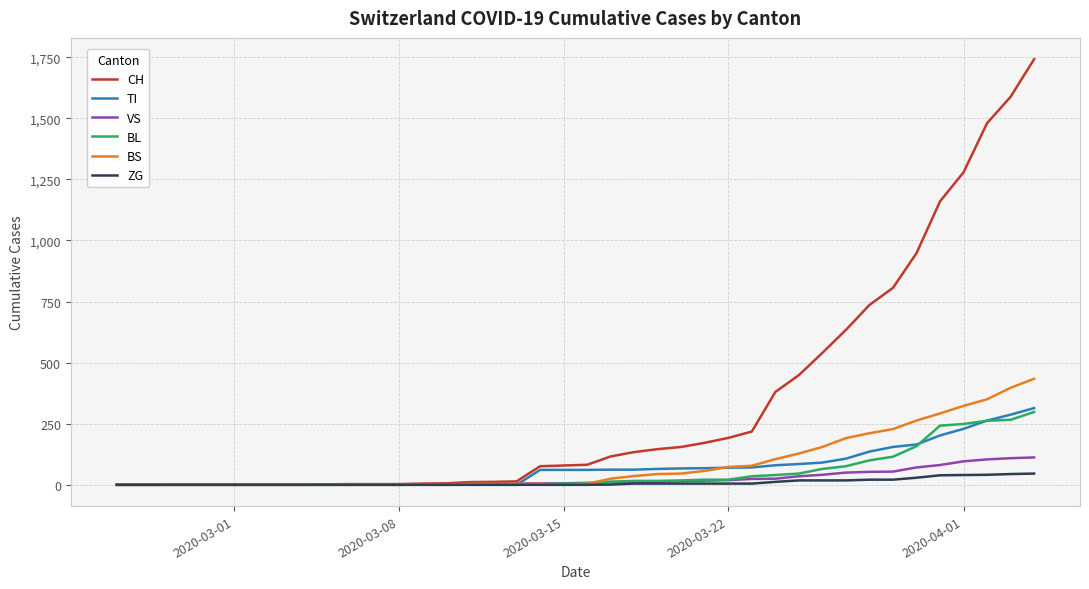

Which series has the largest range (max minus min)?

CH